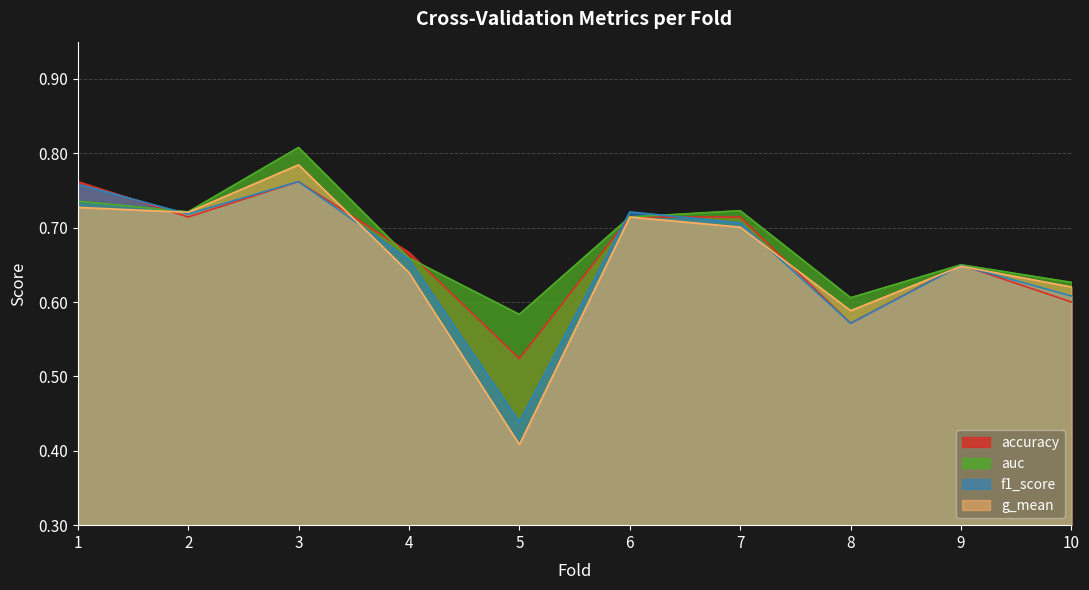

What is the difference between the maximum and minimum values in the f1_score series?

0.3